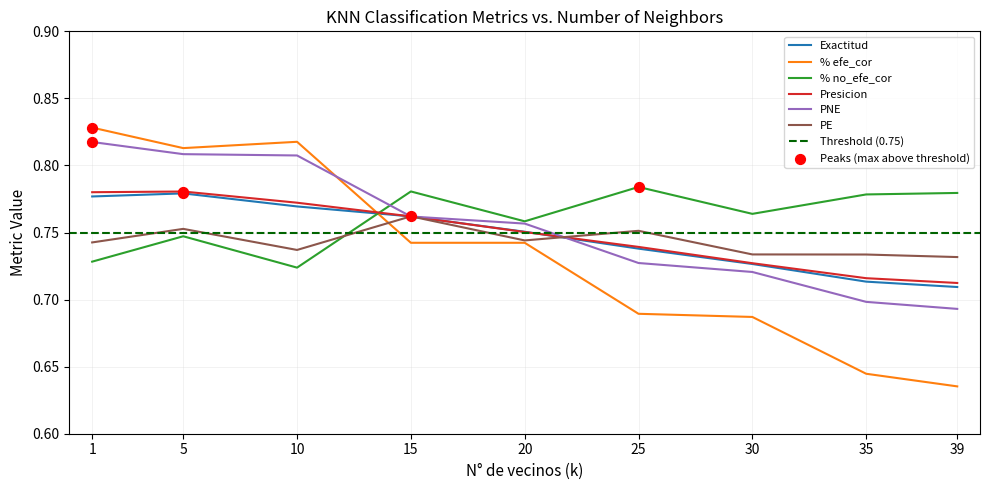

At which category is the sum across all series the highest?

5